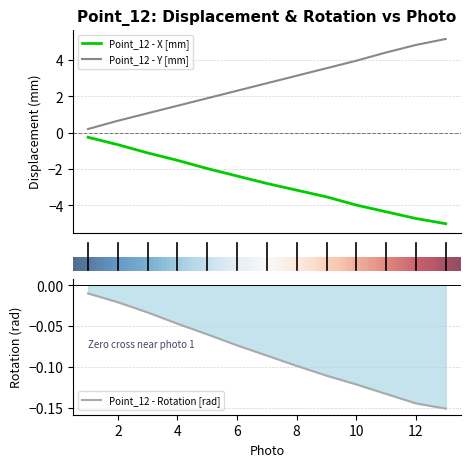

What is the difference between the Point_12 - Y [mm] values at 5 and 1?

1.7